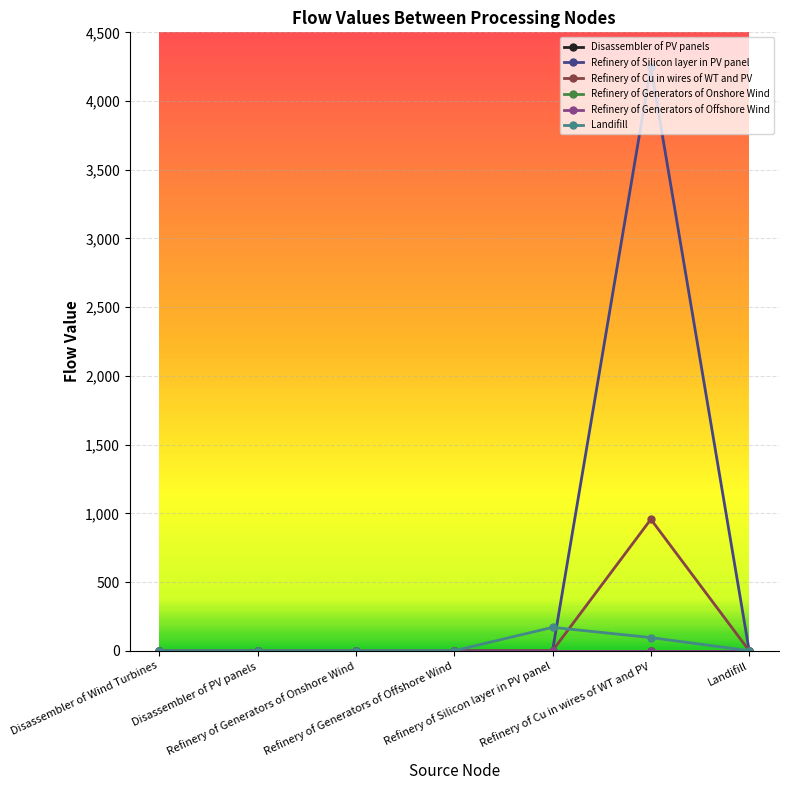

Rank the categories by Landifill value from lowest to highest.

Disassembler of Wind Turbines, Disassembler of PV panels, Refinery of Generators of Onshore Wind, Refinery of Generators of Offshore Wind, Landifill, Refinery of Cu in wires of WT and PV, Refinery of Silicon layer in PV panel